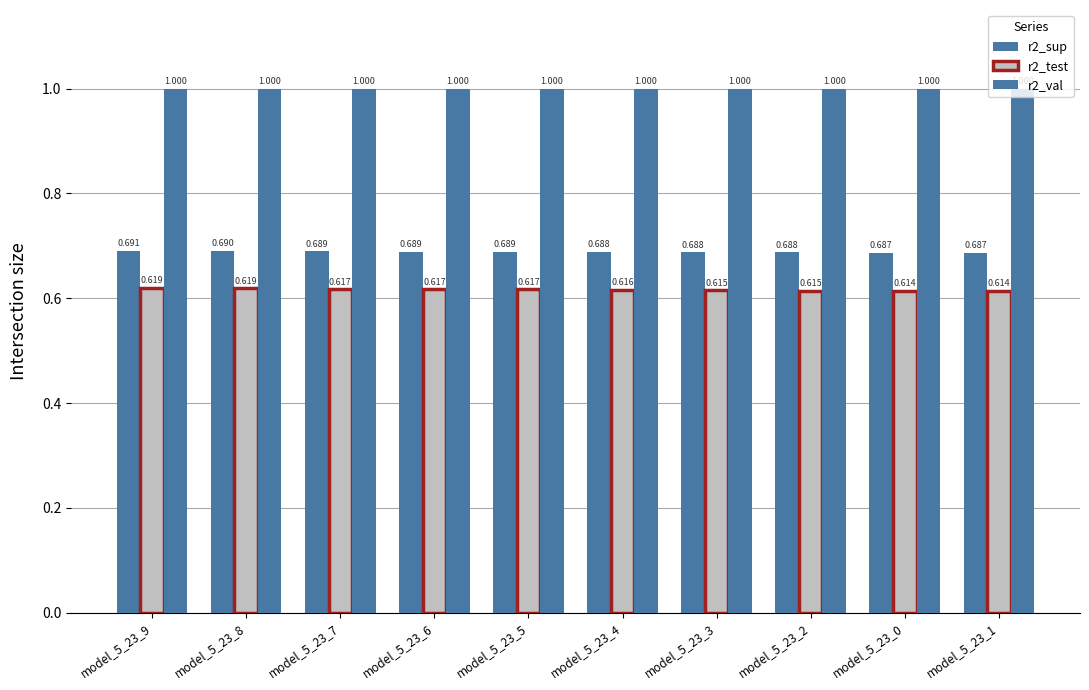

Where is r2_val nearest to the value 0?

model_5_23_0